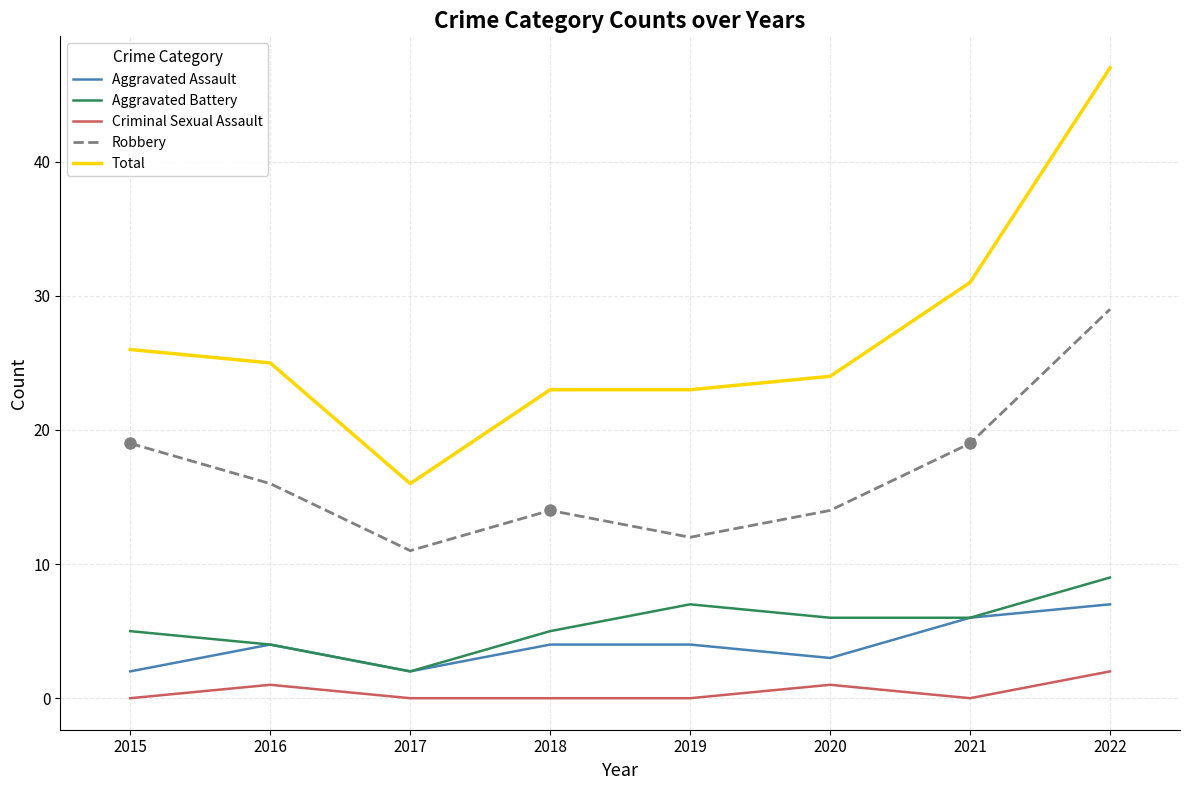

What is the difference between the second highest and second lowest values in the Robbery series?

7